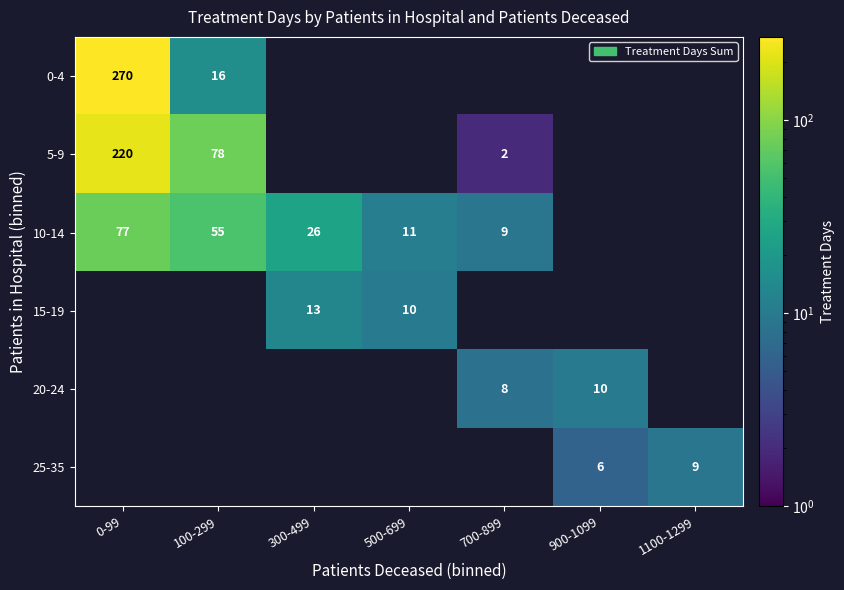

At which category is the sum across all series the highest?

0-99